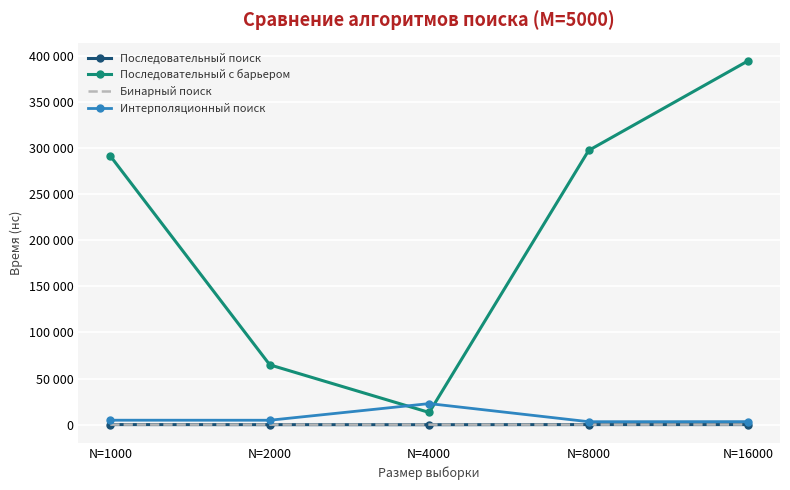

True or false: Бинарный поиск has a value of 75 at N=8000.

False